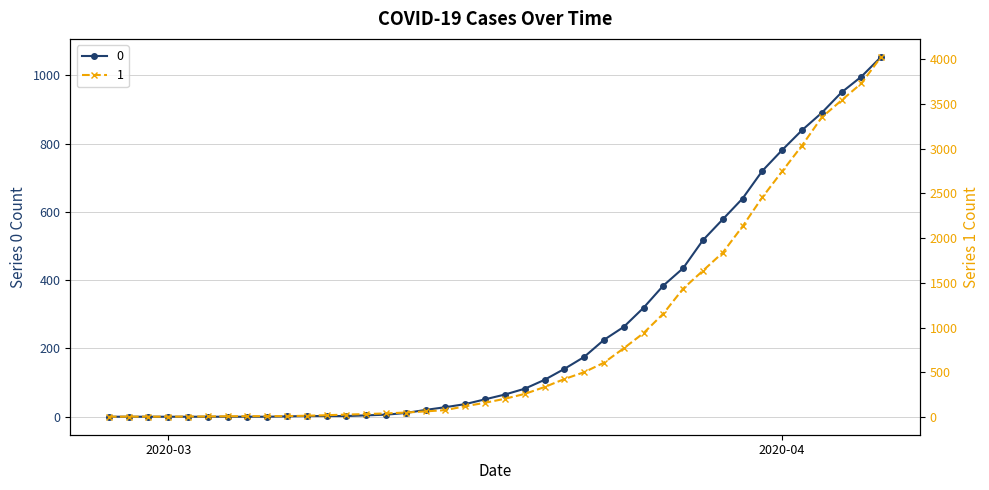

True or false: 0 and 1 cross at least once.

False